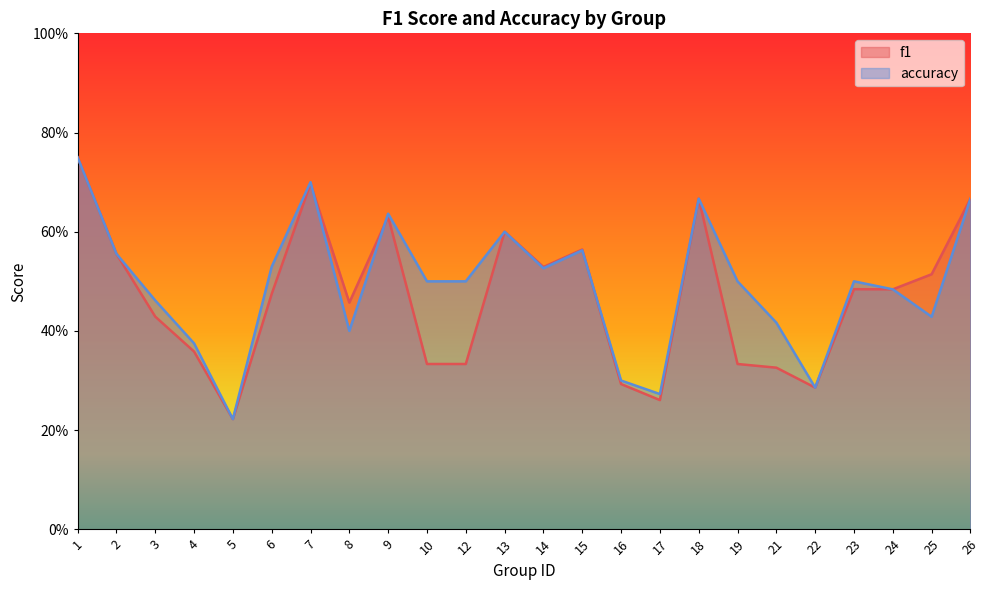

Rank the series by their maximum value, from lowest to highest.

f1, accuracy